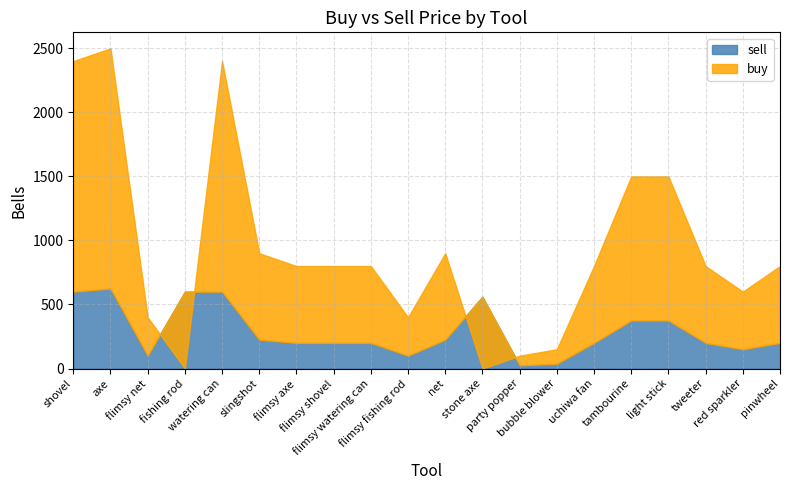

Where is the first local maximum for buy?

axe